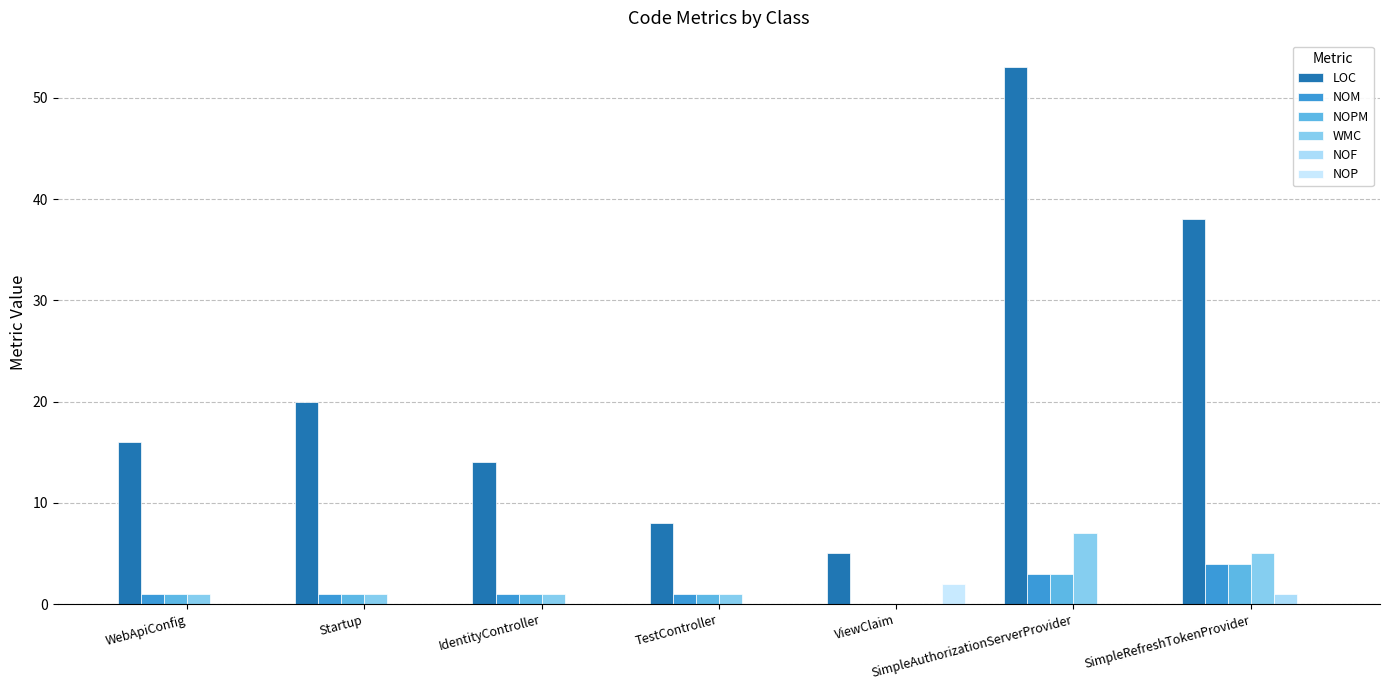

At which category is the sum across all series the highest?

SimpleAuthorizationServerProvider